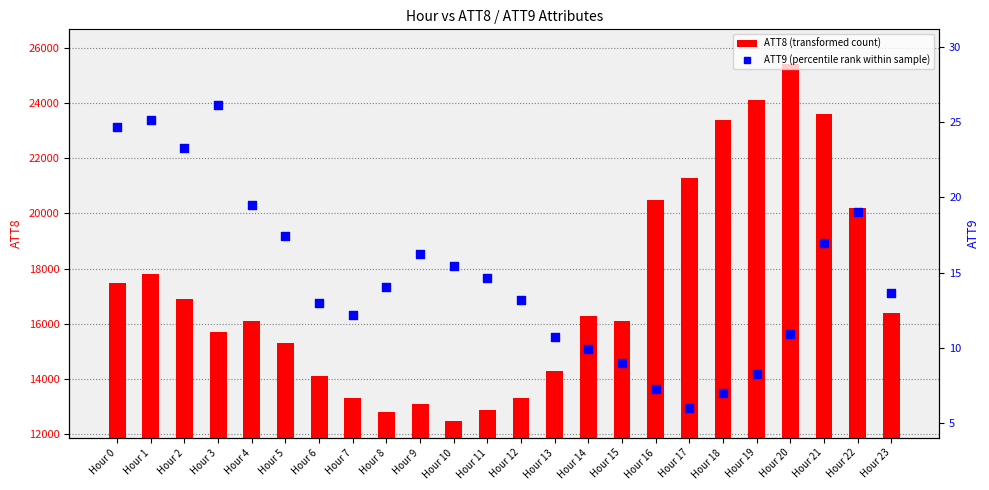

At how many categories does at least one series exceed 4824?

24